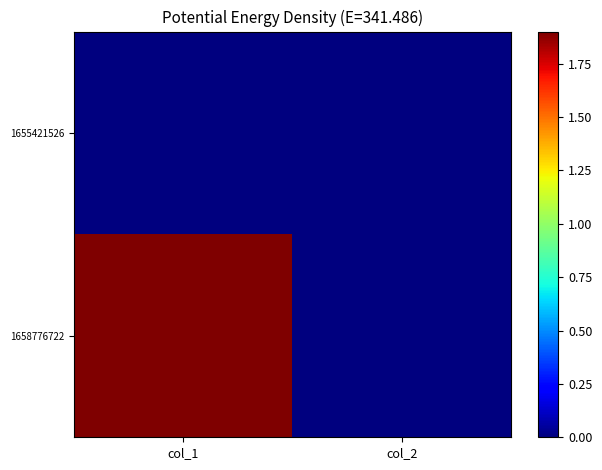

How many distinct data groups are displayed?

2